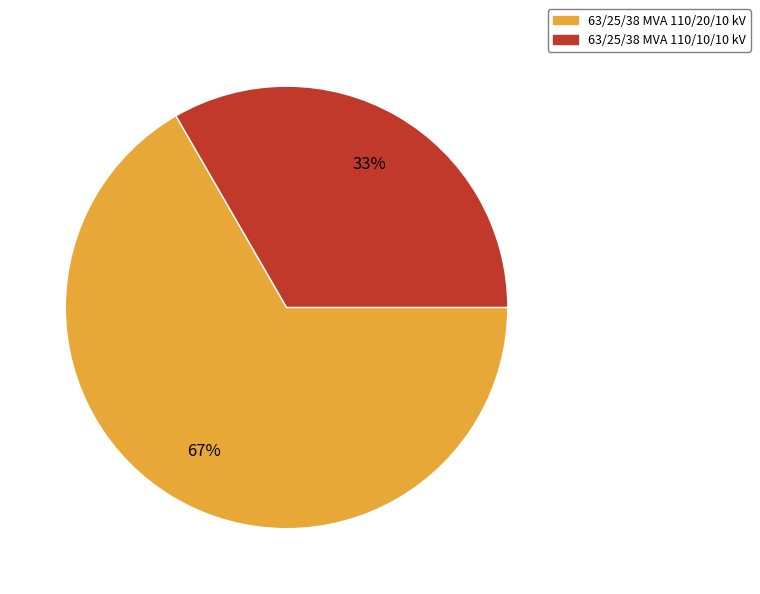

Between 63/25/38 MVA 110/20/10 kV and 63/25/38 MVA 110/10/10 kV, which is larger?

63/25/38 MVA 110/20/10 kV